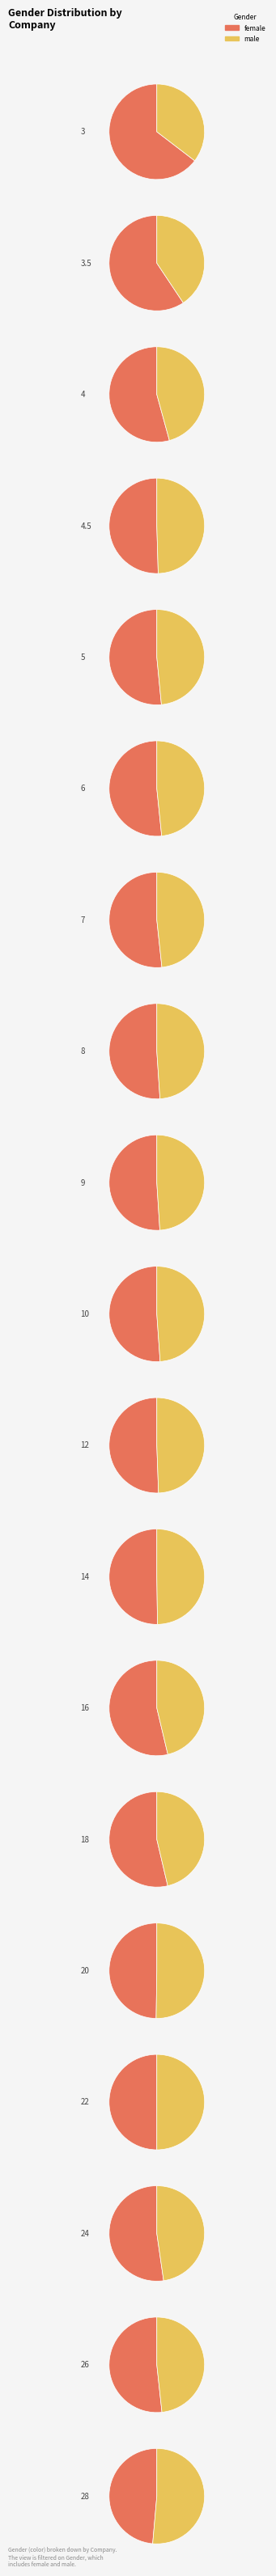

Which category has the smallest portion of the pie?

28